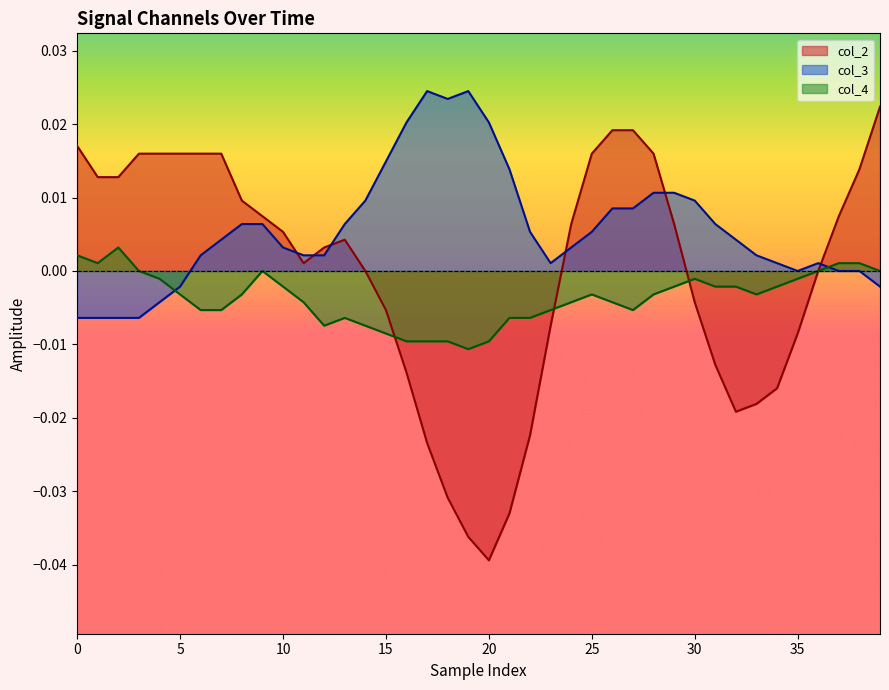

Which series has the largest total across all categories?

col_3